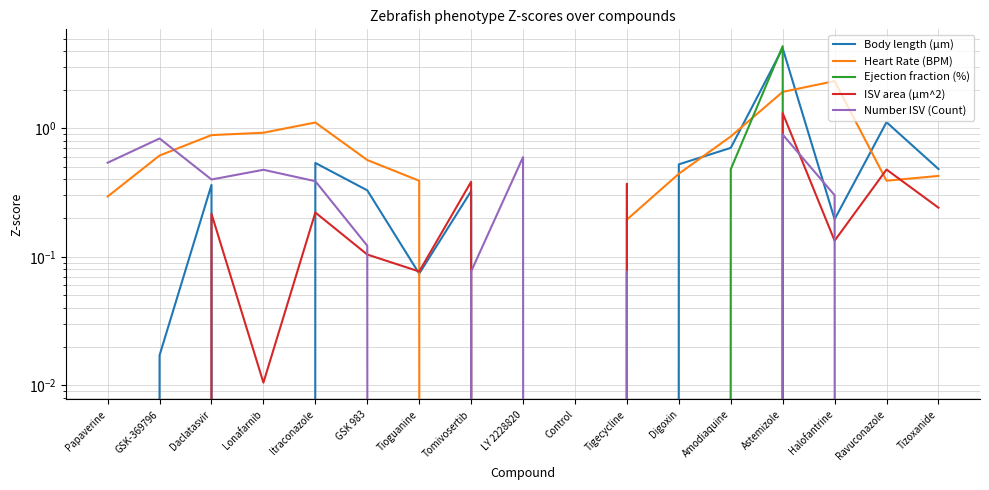

After their last crossing, which series has the higher values: Ejection fraction (%) or Number ISV (Count)?

Ejection fraction (%)